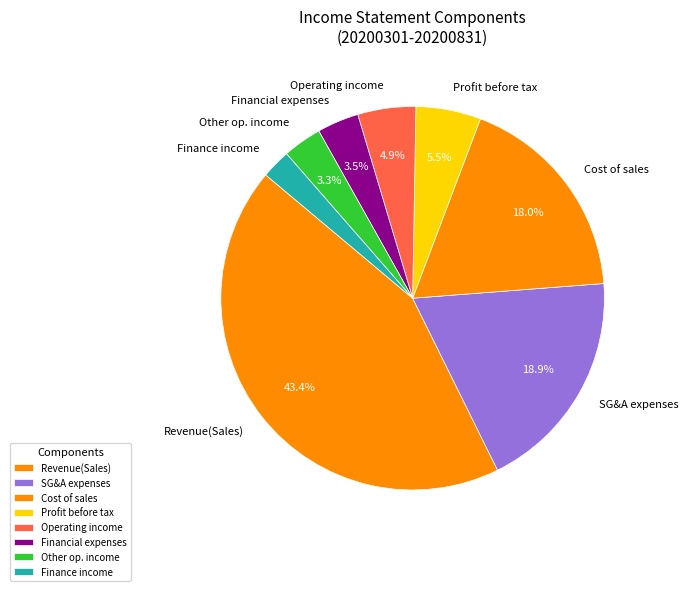

Between SG&A expenses and Other op. income, which is larger?

SG&A expenses